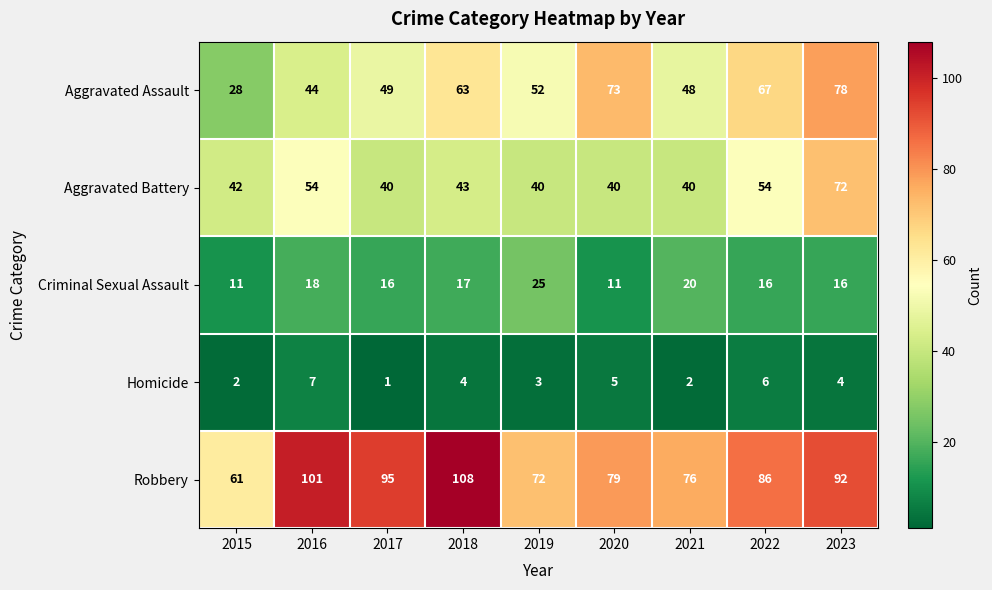

At how many categories does at least one series exceed 25?

9